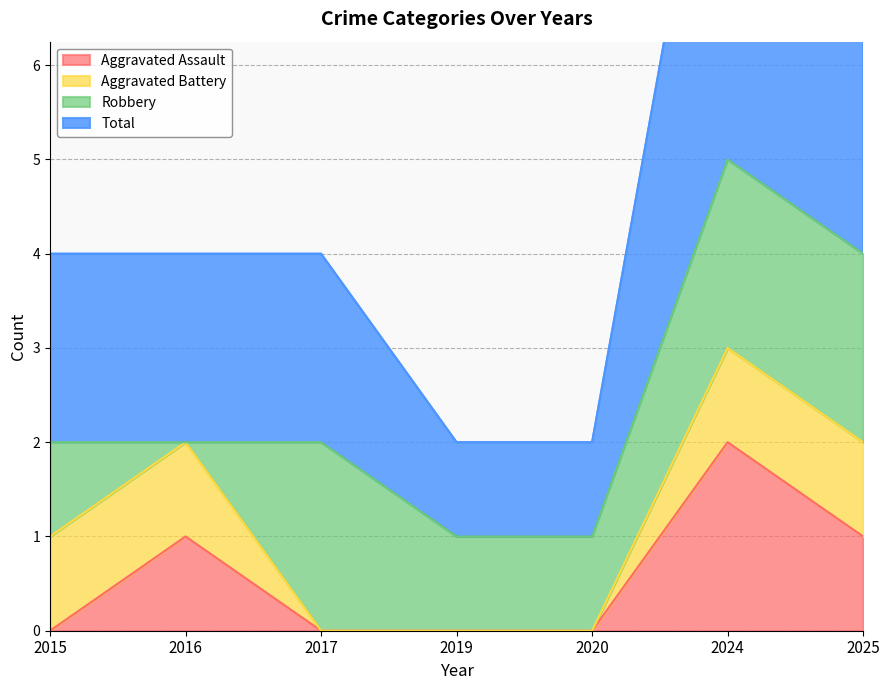

True or false: Total has more than 1 points higher than both neighbors.

False